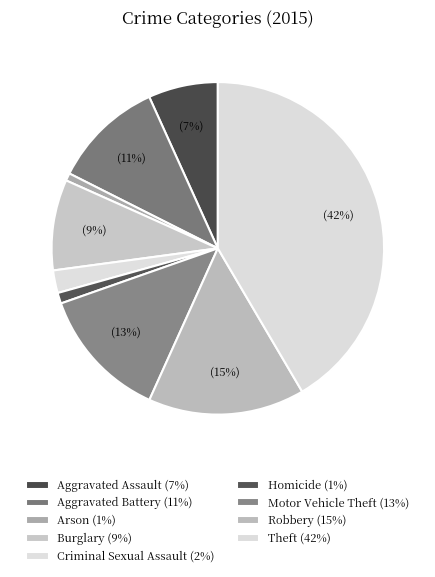

How many segments does this pie chart have?

9